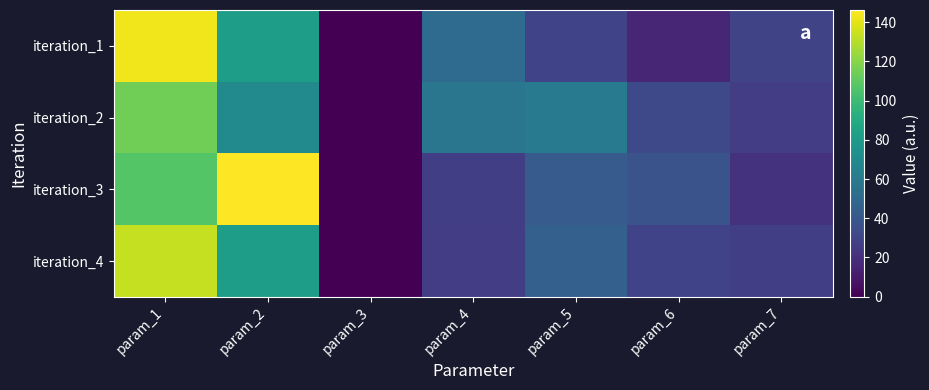

Rank the series by their maximum value, from lowest to highest.

iteration_2, iteration_4, iteration_1, iteration_3